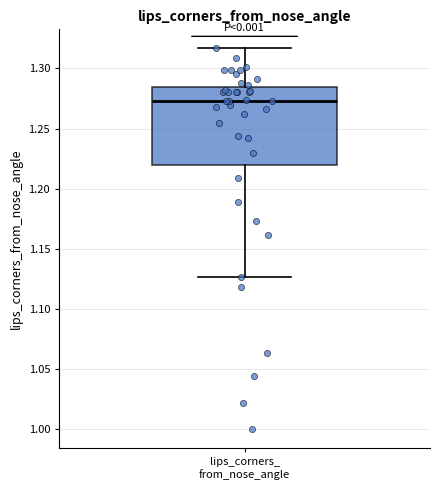

Where does the lower whisker of the box for lips_corners_ from_nose_angle end on the y-axis? The values are not printed on the chart, so give them approximately, as read against the axis.

1.125